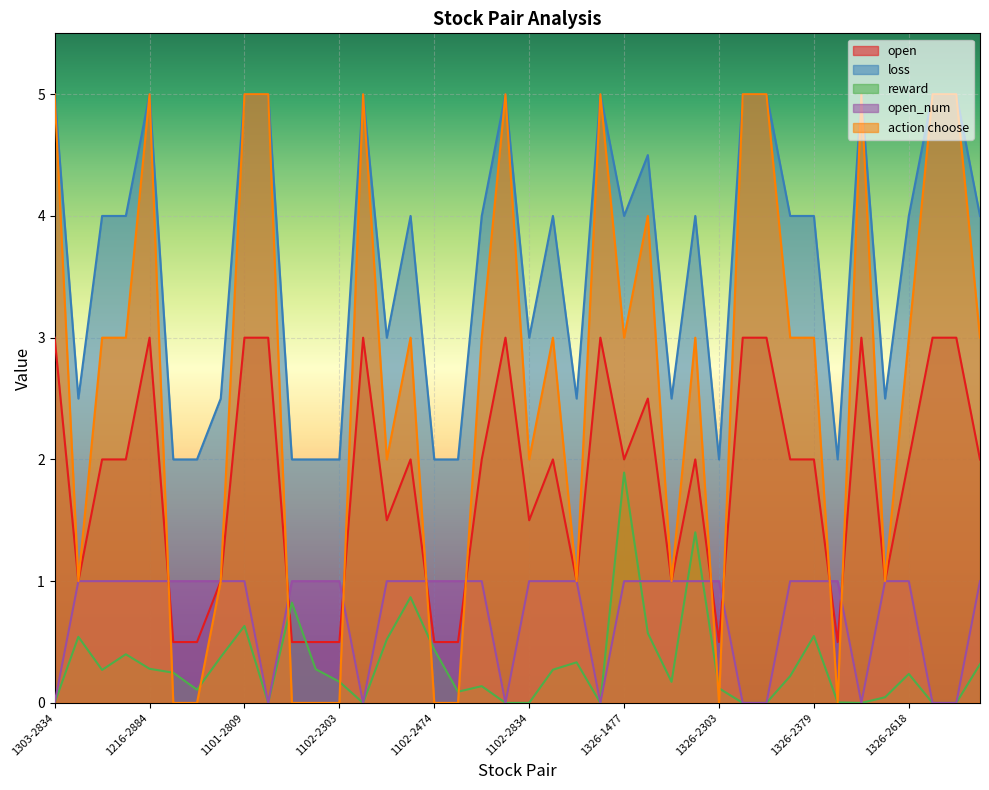

Which series ends up on top after the final intersection of reward and action choose?

action choose